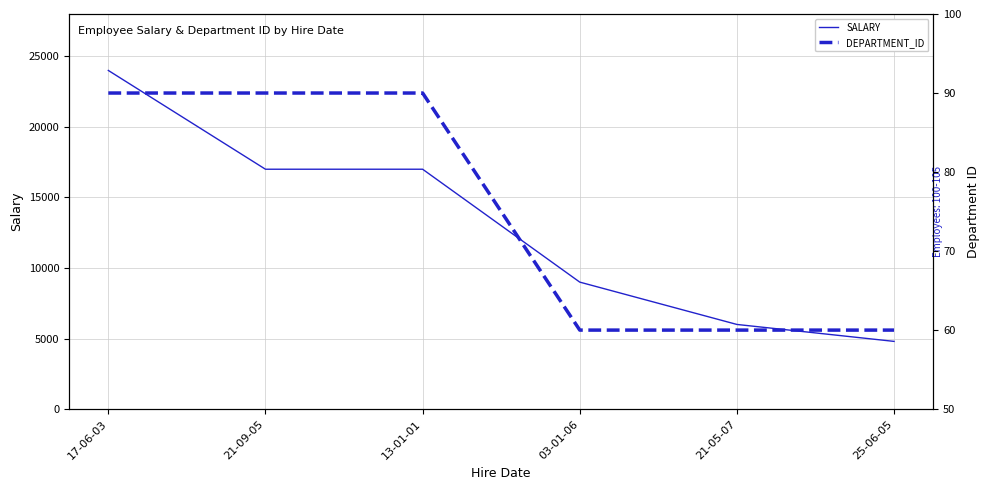

What is the lowest value of the DEPARTMENT_ID series?

60